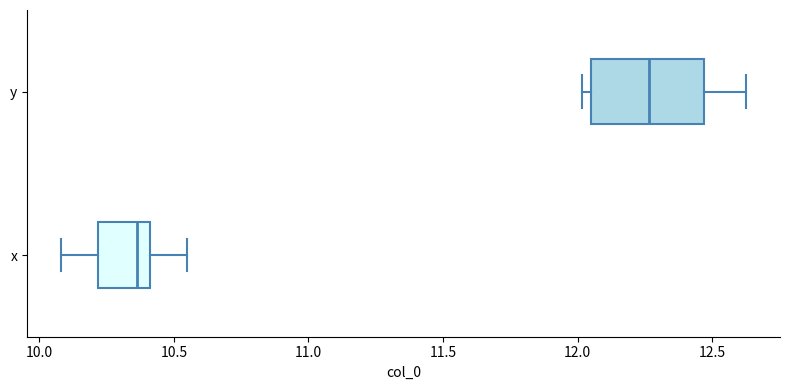

Reading bottom to top, transcribe this box plot: for each box, give where its median line is, the range the box spans, and where its two whiskers end, as read against the x-axis. The values are not printed on the chart, so give them approximately, as read against the axis.

x: median 10.35, box 10.20 to 10.40, whiskers 10.10 to 10.55
y: median 12.25, box 12.05 to 12.45, whiskers 12.00 to 12.65